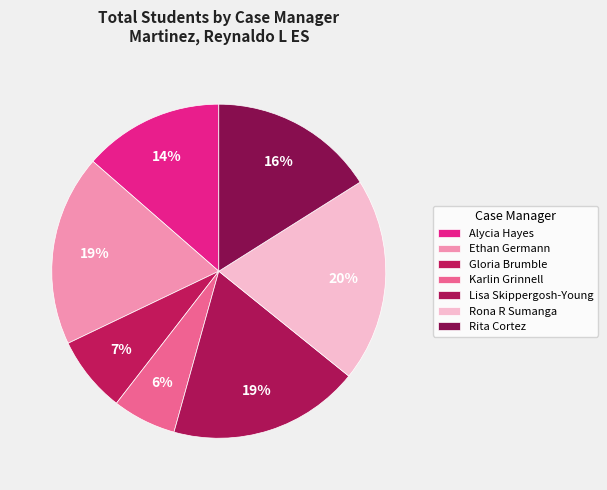

Count the number of slices in the pie.

7